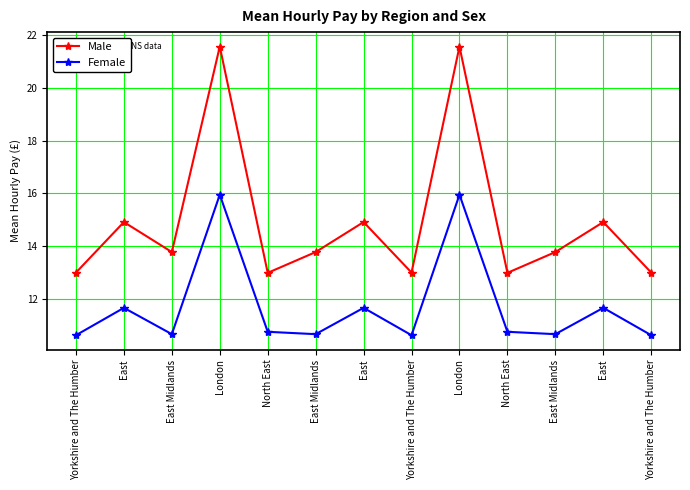

In Male, how many points are lower than both neighbors (excluding endpoints)?

4